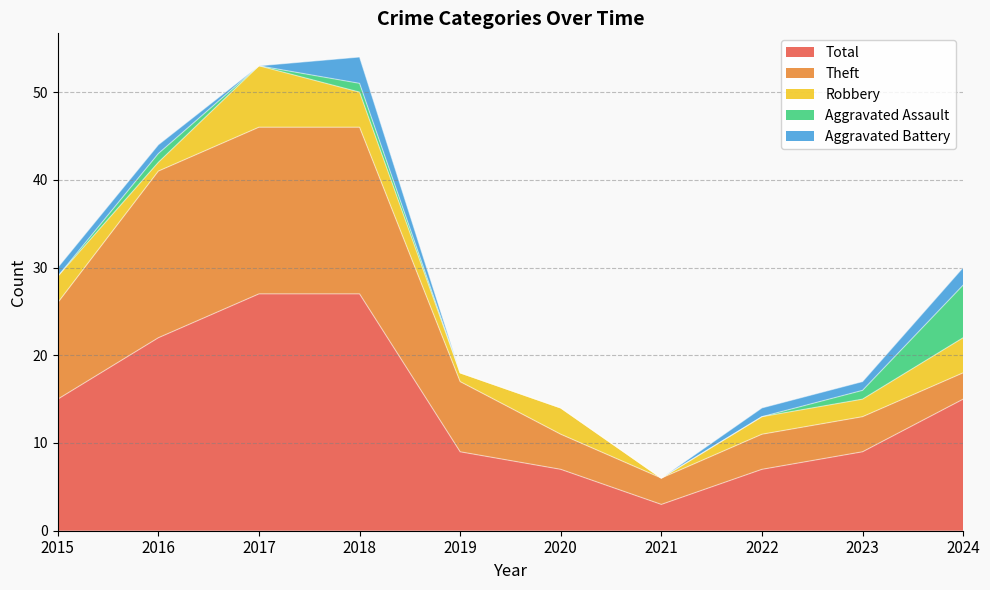

What is the difference between the highest and lowest values at 2018?

26